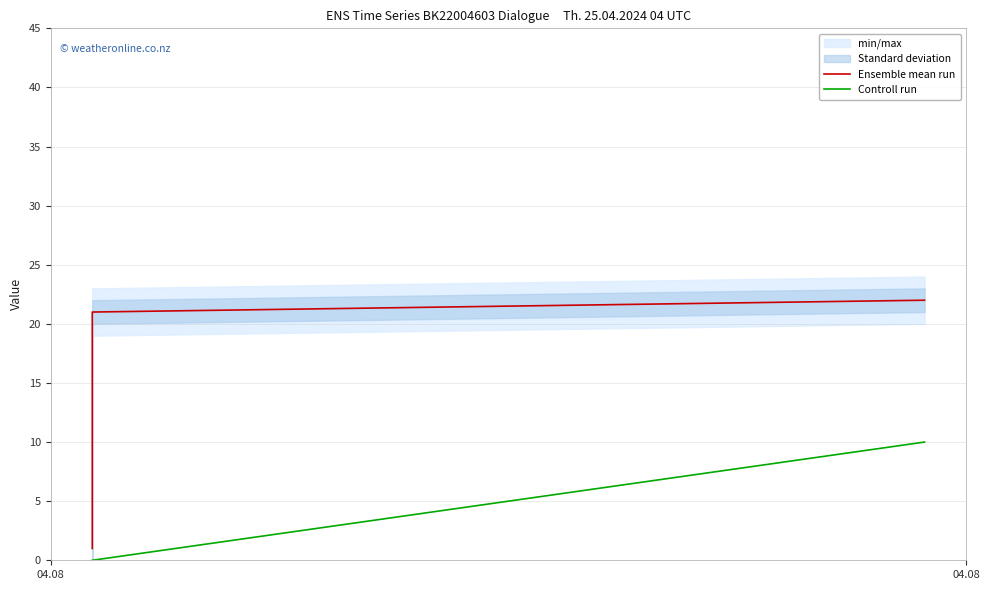

What is the difference between the highest and lowest values at 04.08?

1.0